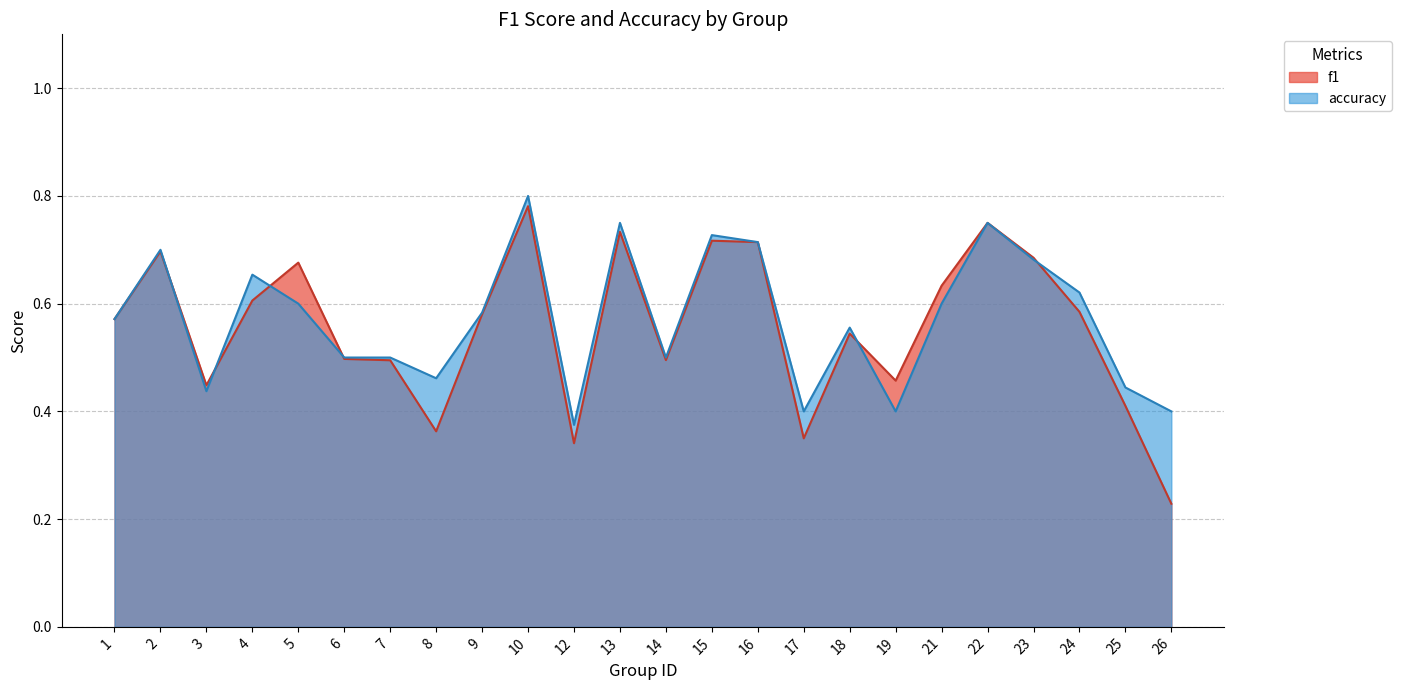

Rank the series by their maximum value, from lowest to highest.

f1, accuracy